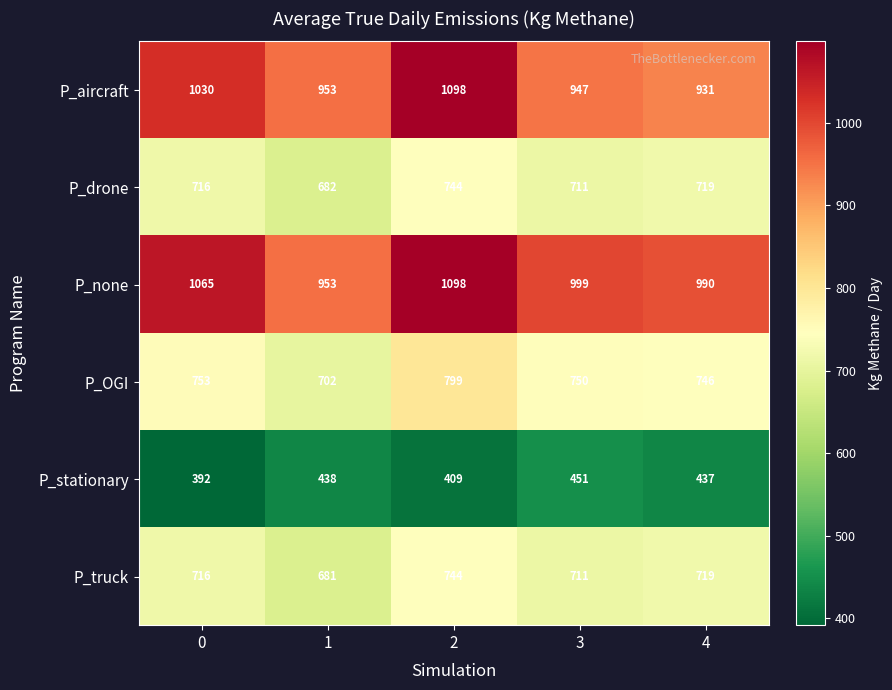

True or false: P_OGI has a value of 702 at 1.

True